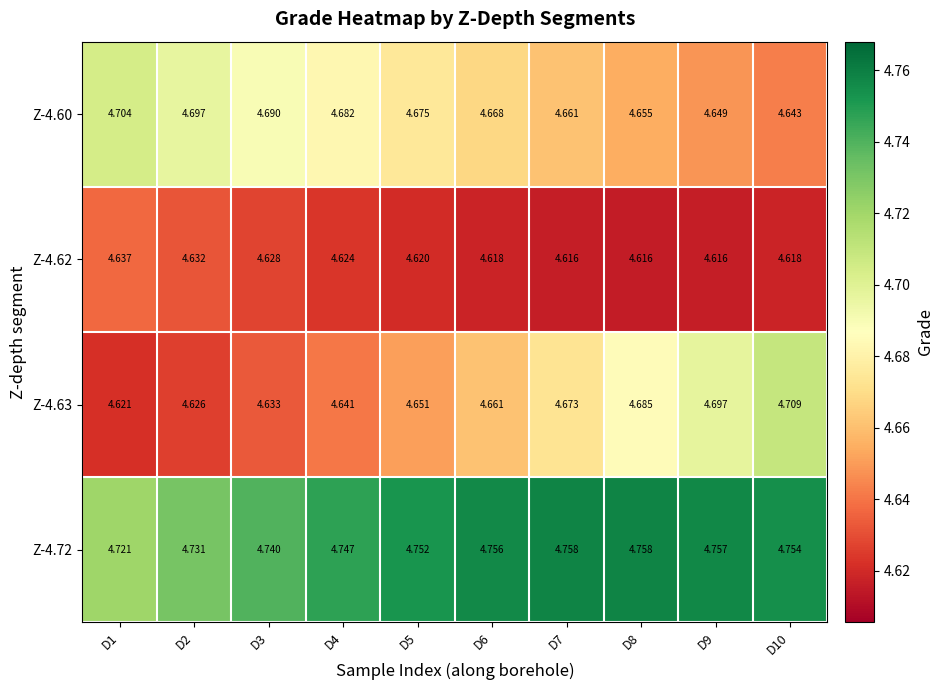

Is the value of Z-4.62 at D7 greater than the value of Z-4.63 at D5?

No